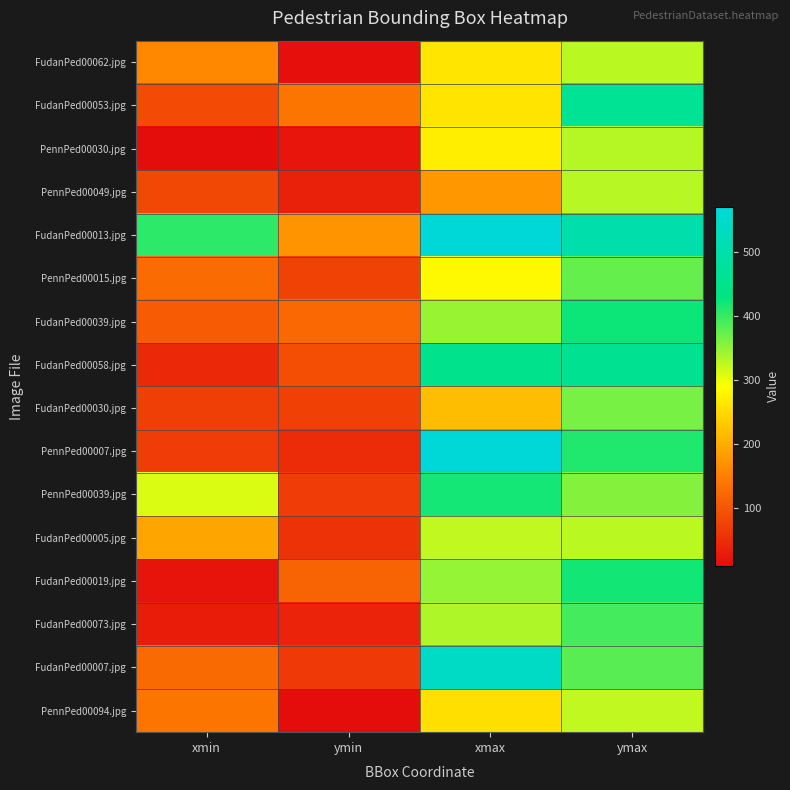

Which has a higher value, xmin or ymax?

ymax